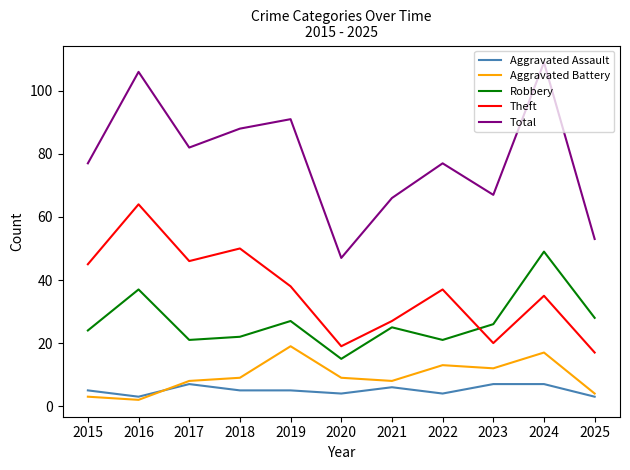

What value does the Aggravated Assault series have at 2025?

3